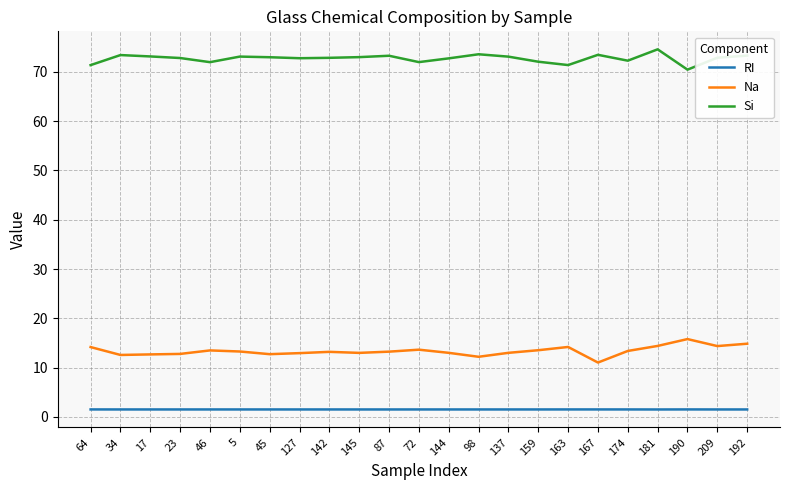

True or false: Na and Si intersect in this chart.

False